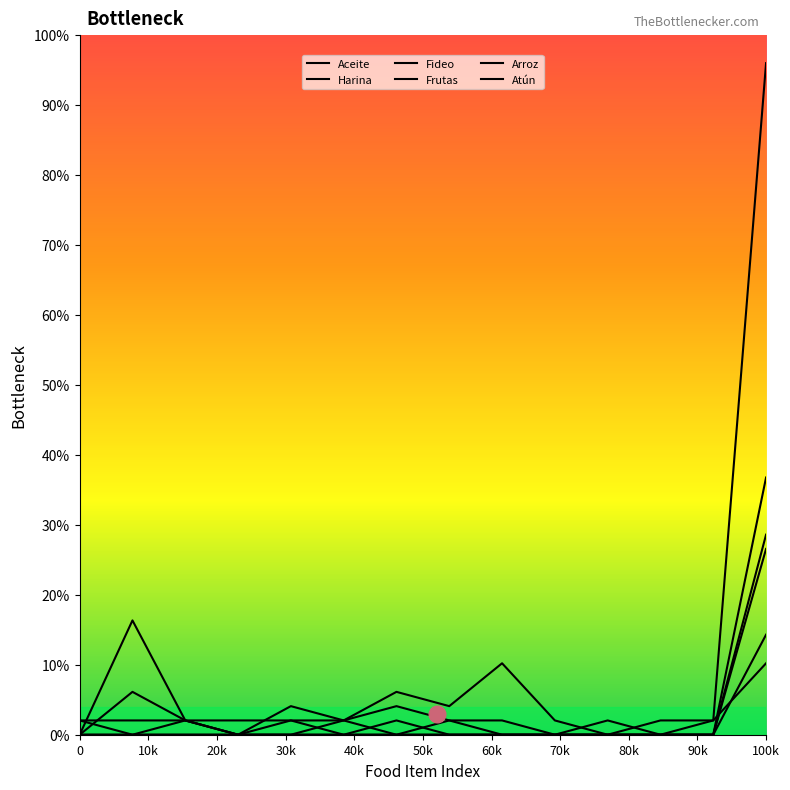

Which series has the largest total across all categories?

Harina